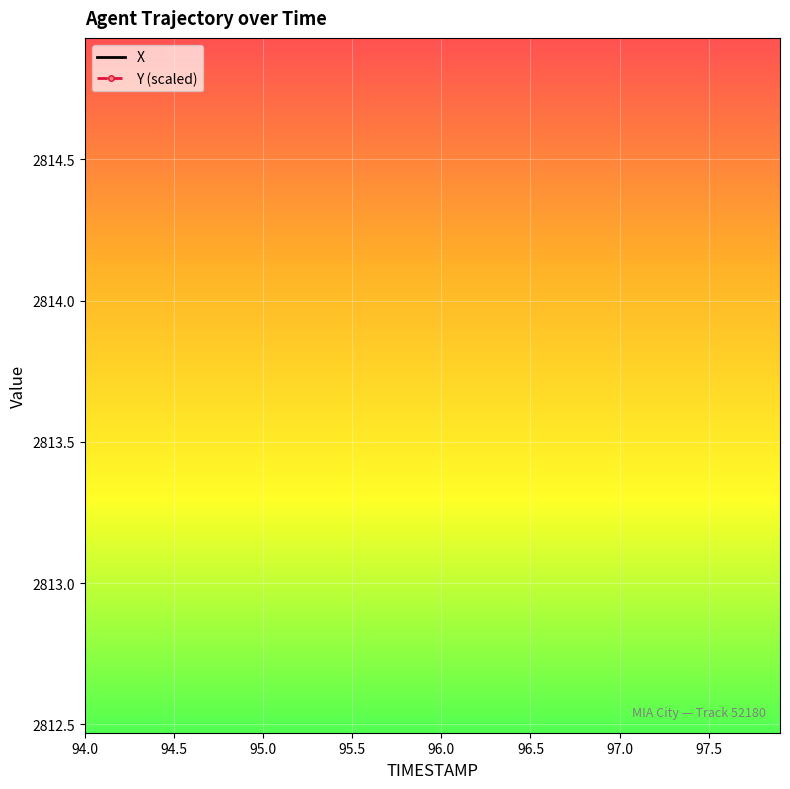

What is the minimum value shown in the chart?

30.5